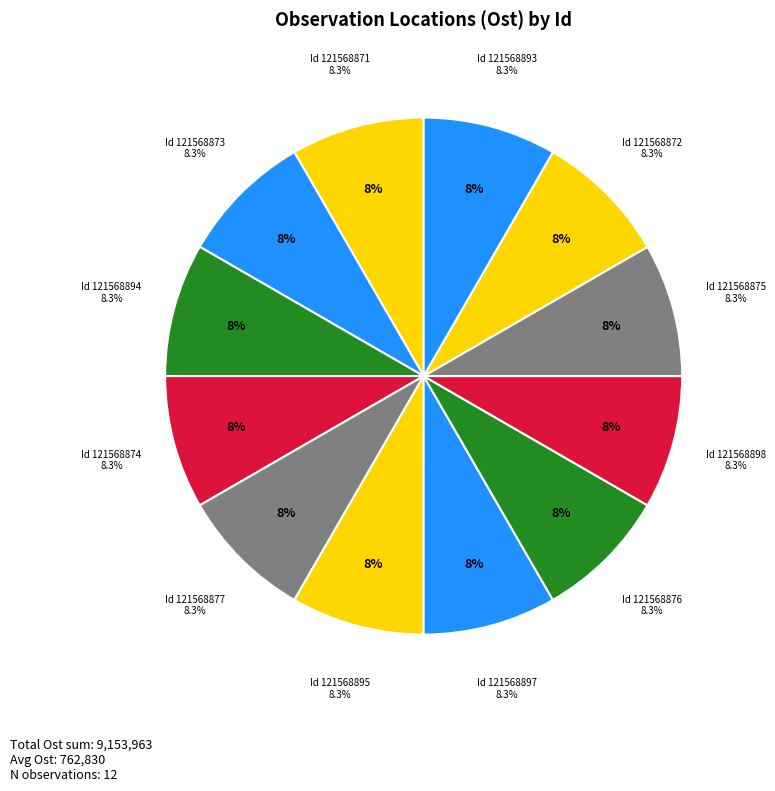

What is the change in value from 121568871 to 121568872?

-42